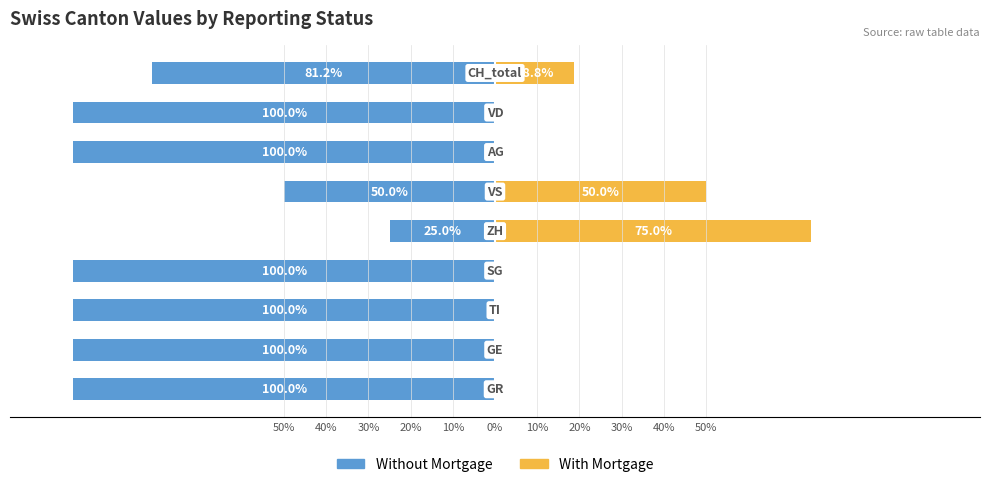

True or false: Without Mortgage has a value of -82.7 at 0%.

False